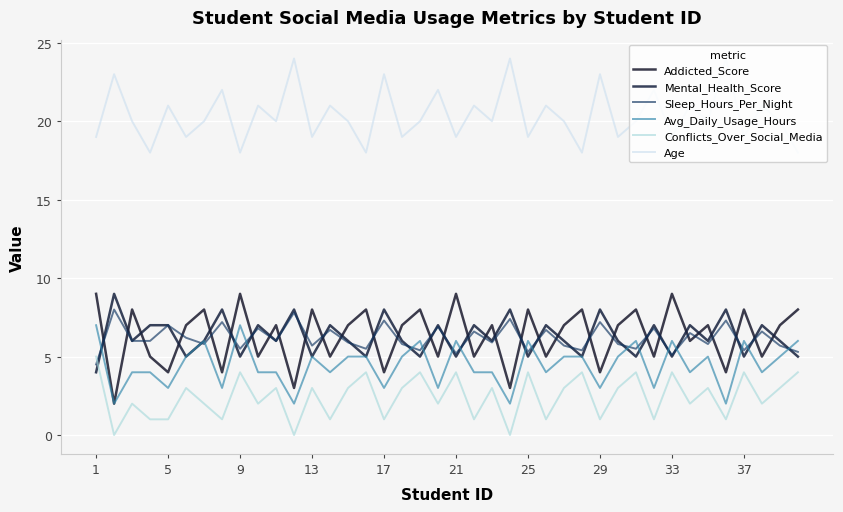

How many values in the Conflicts_Over_Social_Media series are below 3?

19